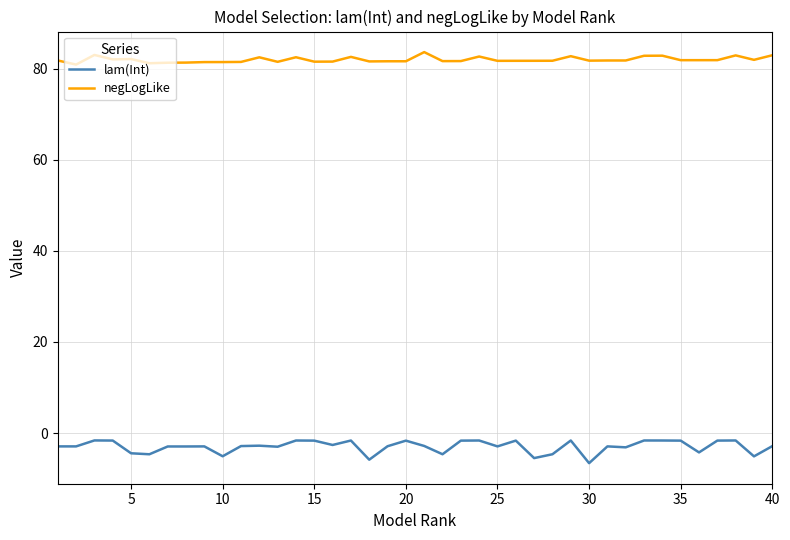

What is the greatest value displayed?

83.6